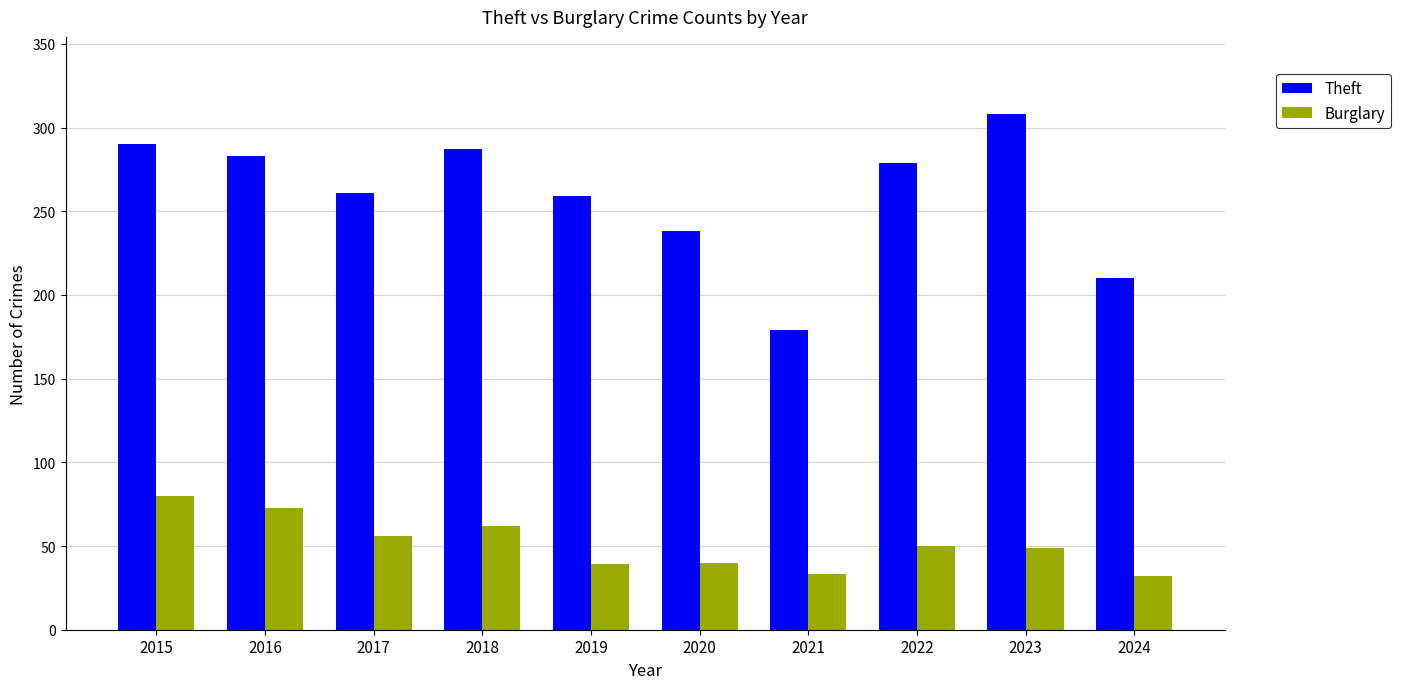

Does the chart contain stacked bars?

No